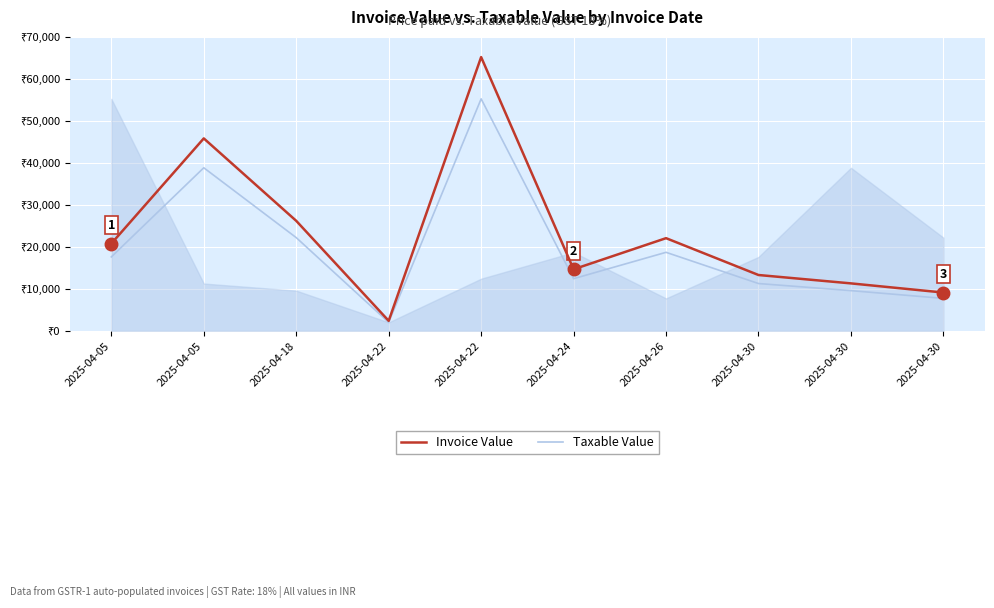

Rank the series at 2025-04-22 from highest to lowest value.

Invoice Value, Taxable Value